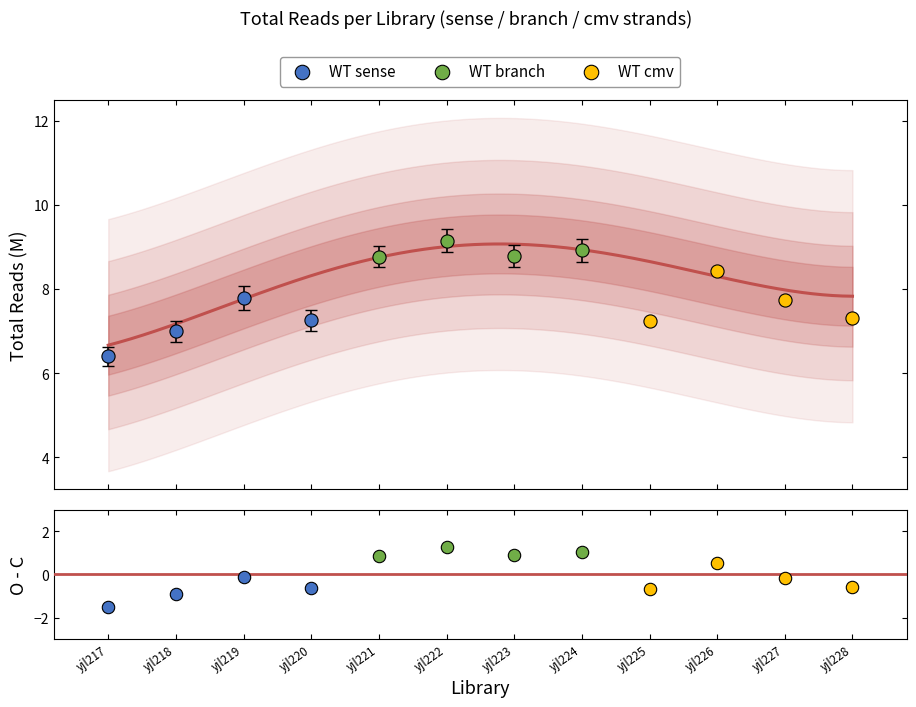

Which series contains the highest Y value?

WT branch